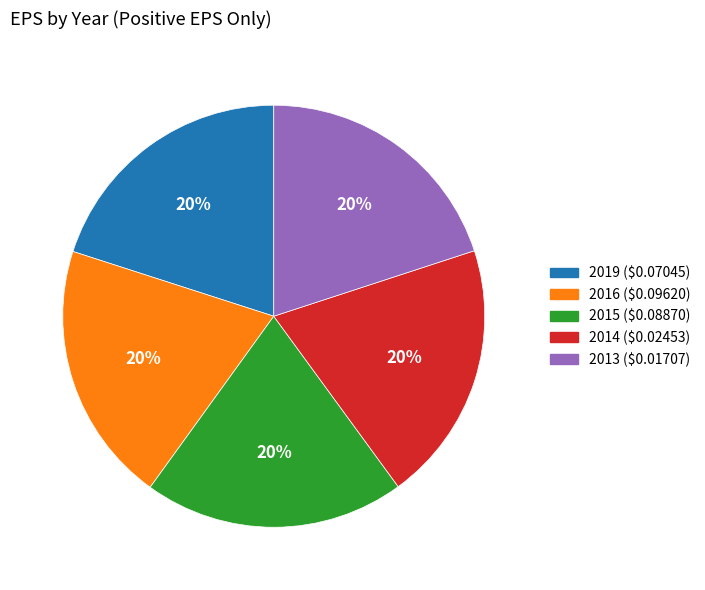

Is it true that 2013 ($0.01707) is 7% of the pie?

False